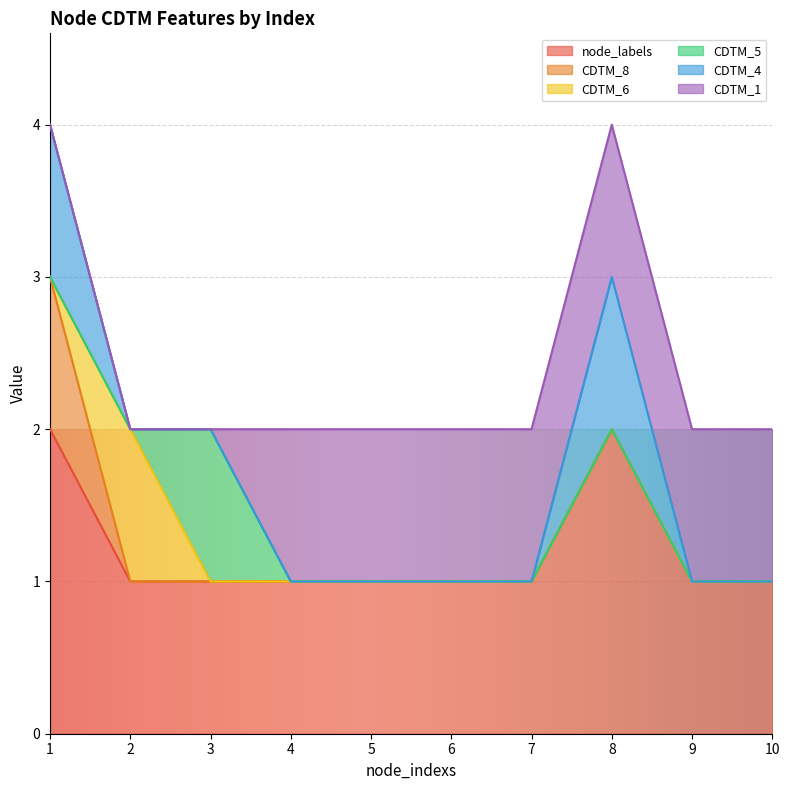

Rank the series at 5 from lowest to highest value.

CDTM_8, CDTM_6, CDTM_5, CDTM_4, node_labels, CDTM_1